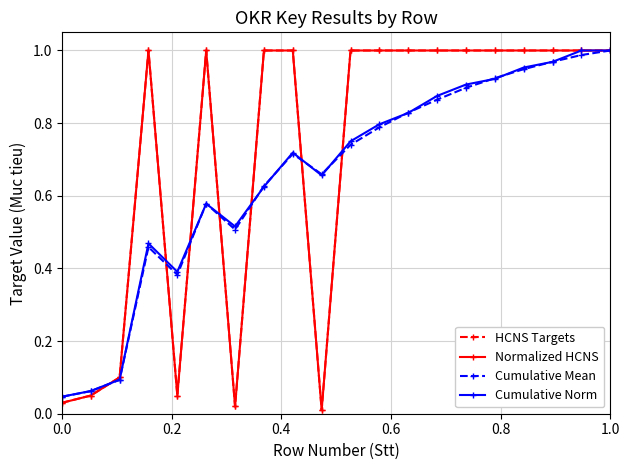

What is the difference between the maximum and minimum values in the Normalized HCNS series?

1.0